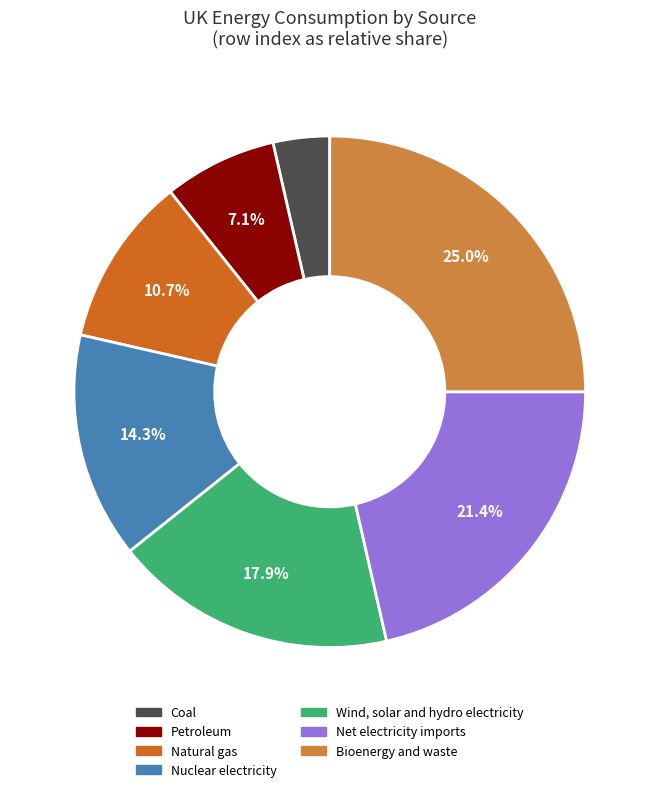

Is Nuclear electricity the majority of the pie?

No